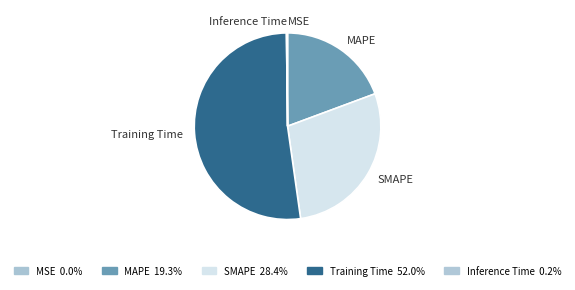

Which category accounts for the majority?

Training Time